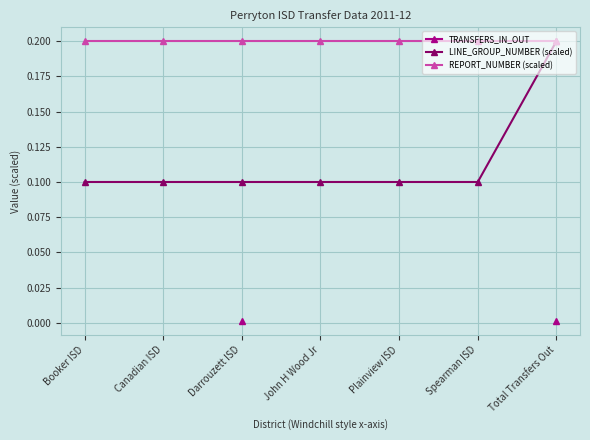

List the series in order of their peak value, lowest first.

TRANSFERS_IN_OUT, LINE_GROUP_NUMBER (scaled), REPORT_NUMBER (scaled)